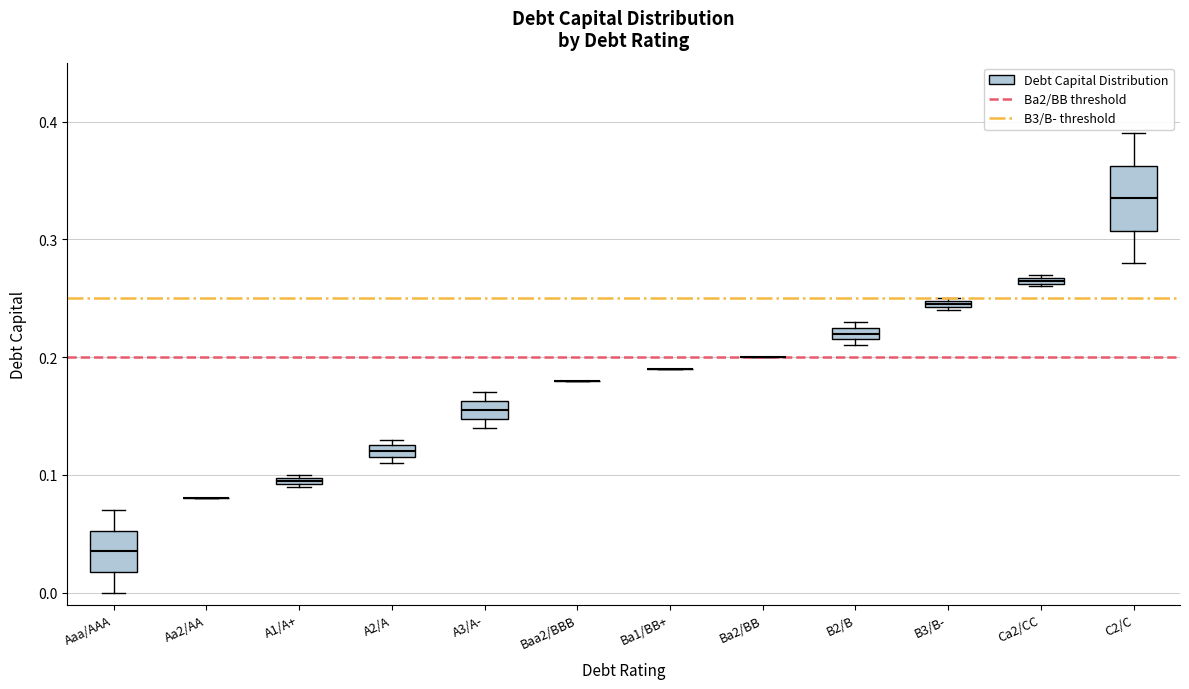

Where does the lower whisker of the box for C2/C end on the y-axis? The values are not printed on the chart, so give them approximately, as read against the axis.

0.28